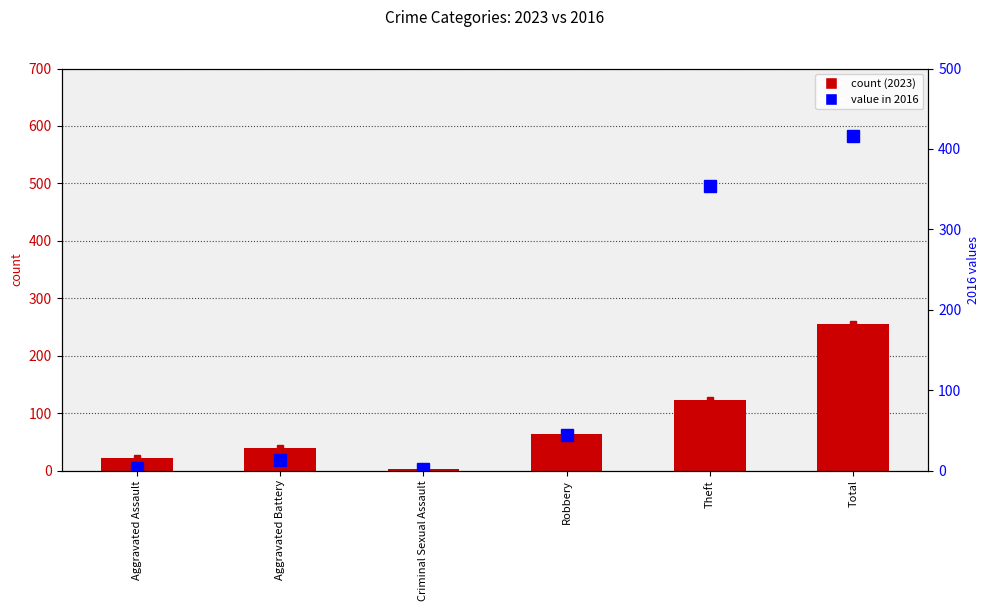

What is the sum of all 2016 value values?

832